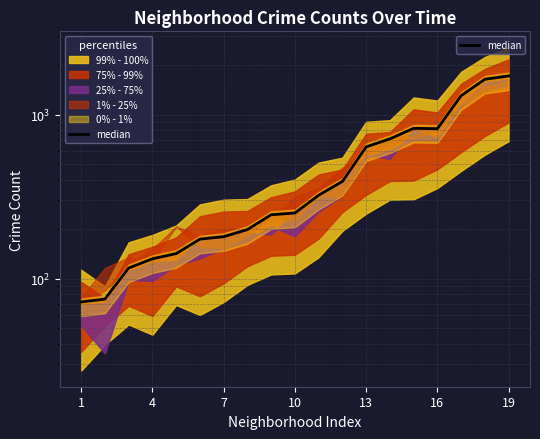

Is it true that the value at 17 is 2775?

False